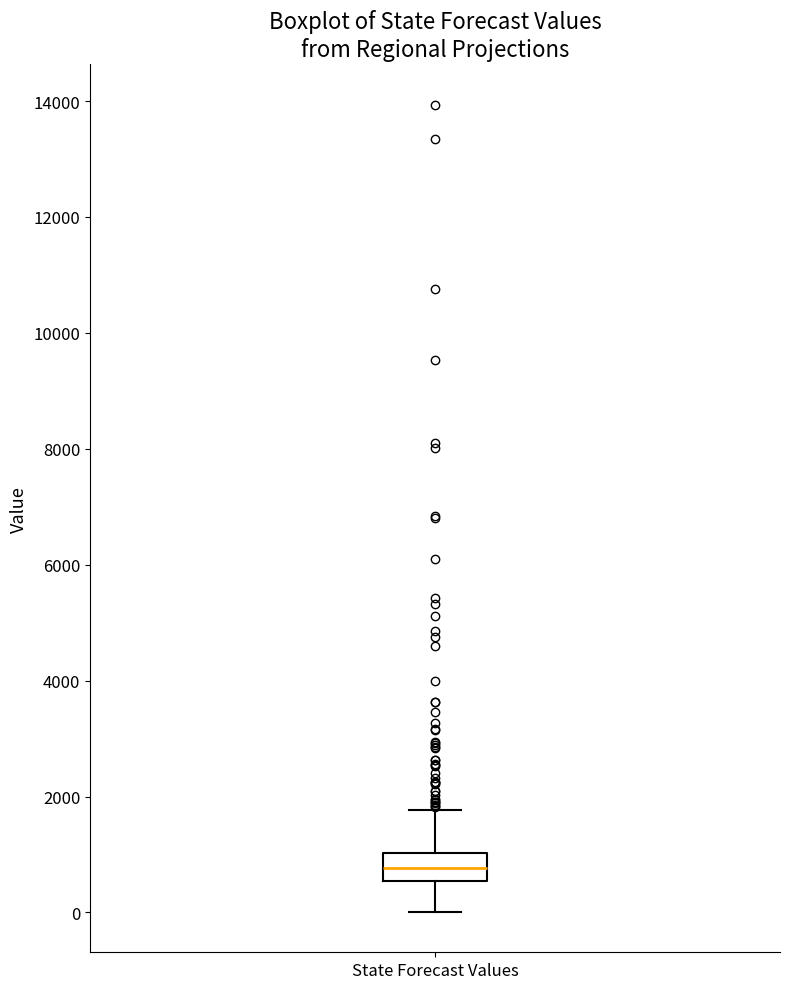

Read this box plot against the y-axis: the position of the median line, the range covered by the box, and the ends of both whiskers. The values are not printed on the chart, so give them approximately, as read against the axis.

median 800, box 600 to 1000, whiskers 0 to 1800